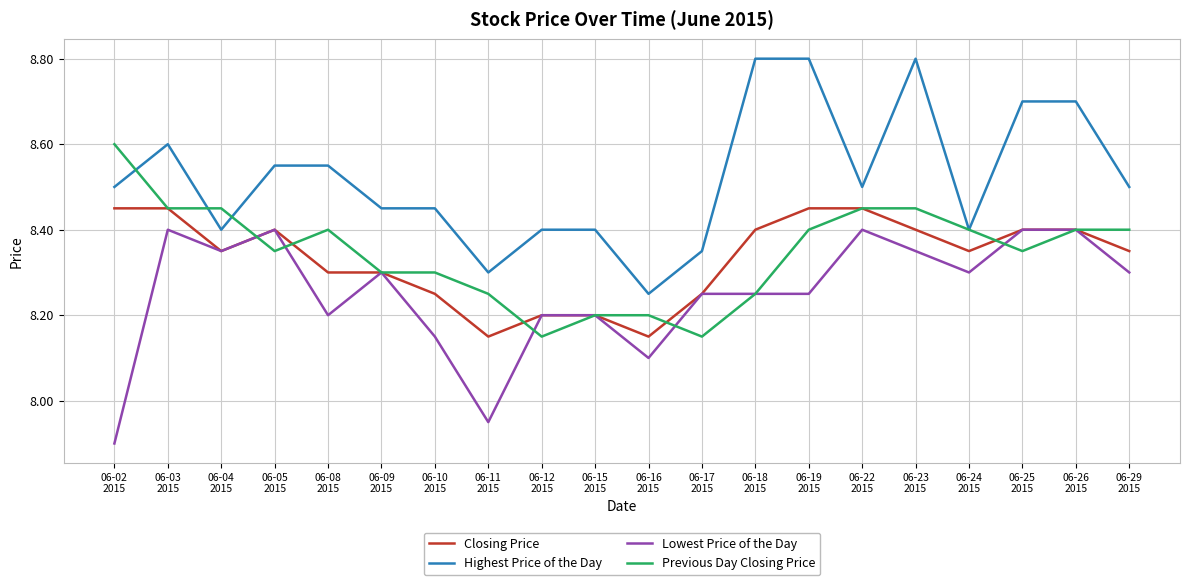

Which category has the lowest value across all series?

06-02
2015